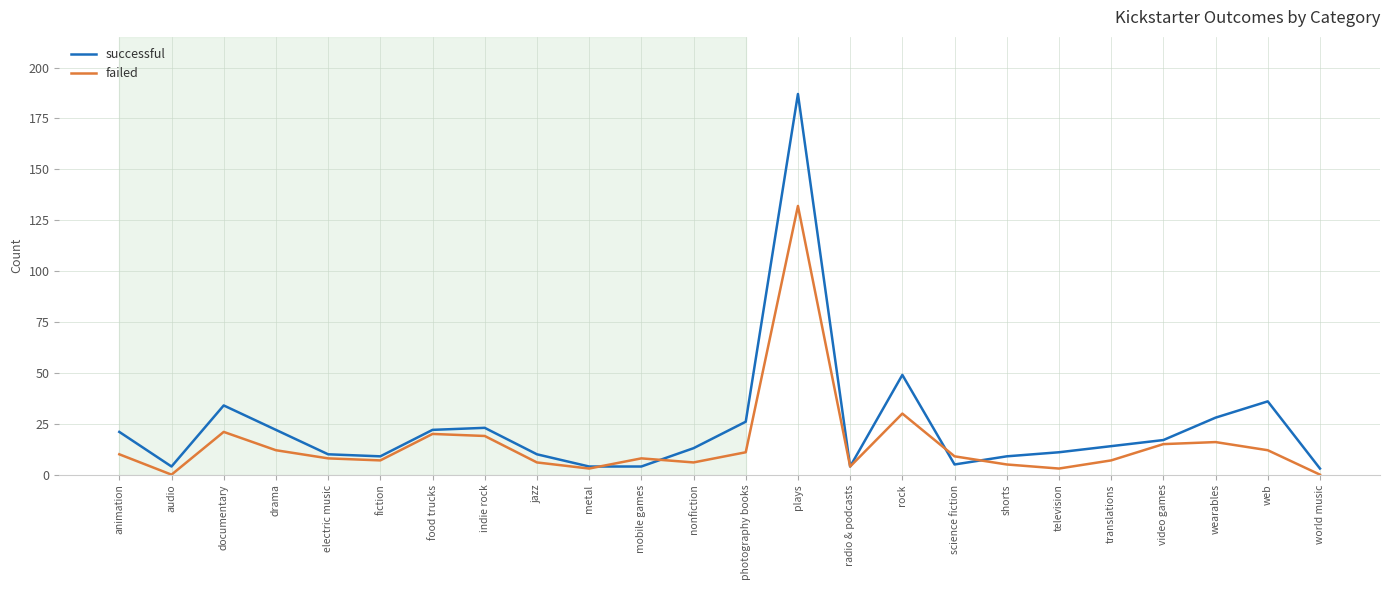

Is it true that failed equals 12 at web?

True